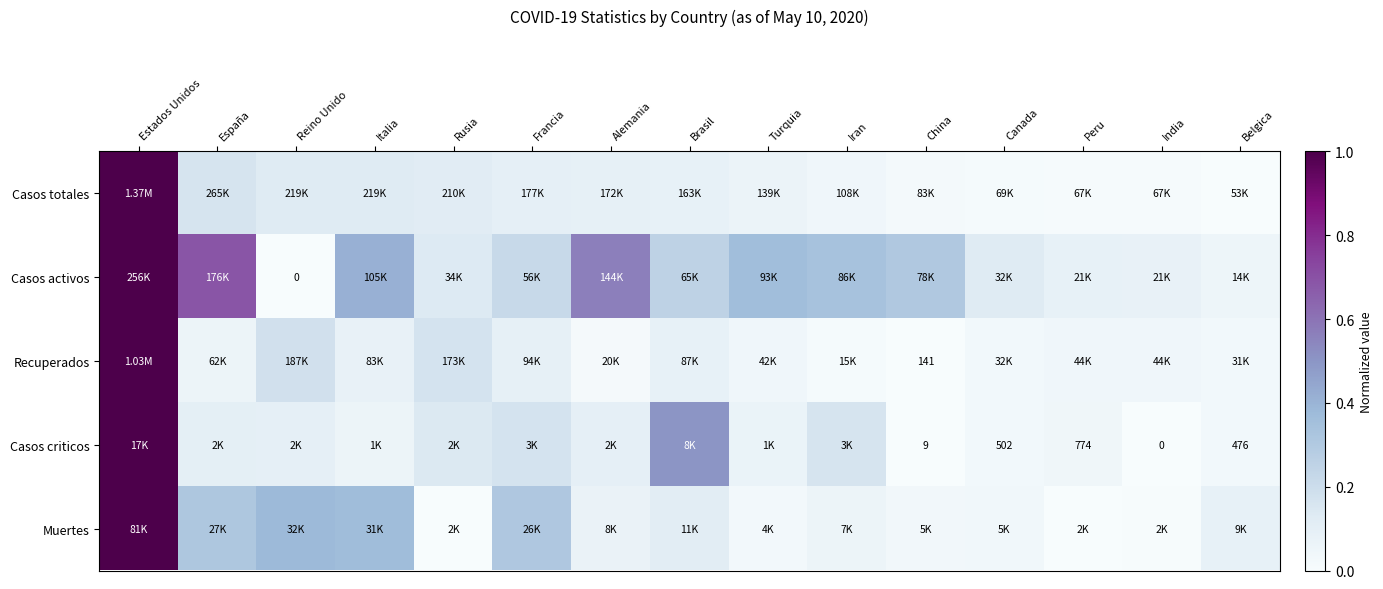

Which category has the lowest value across all series?

Belgica